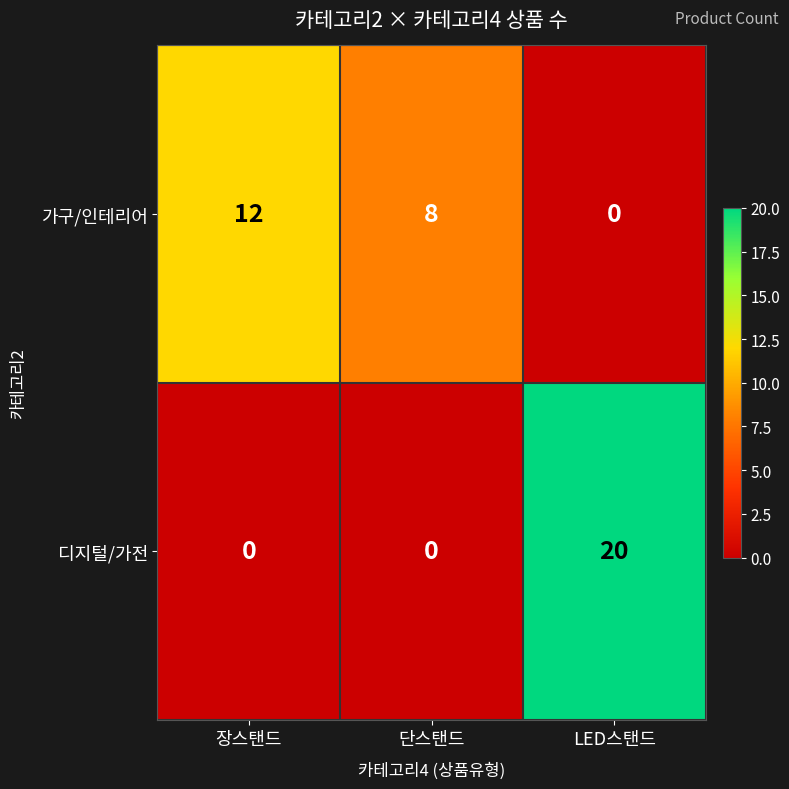

How many 디지털/가전 values are between 0 and 20?

3